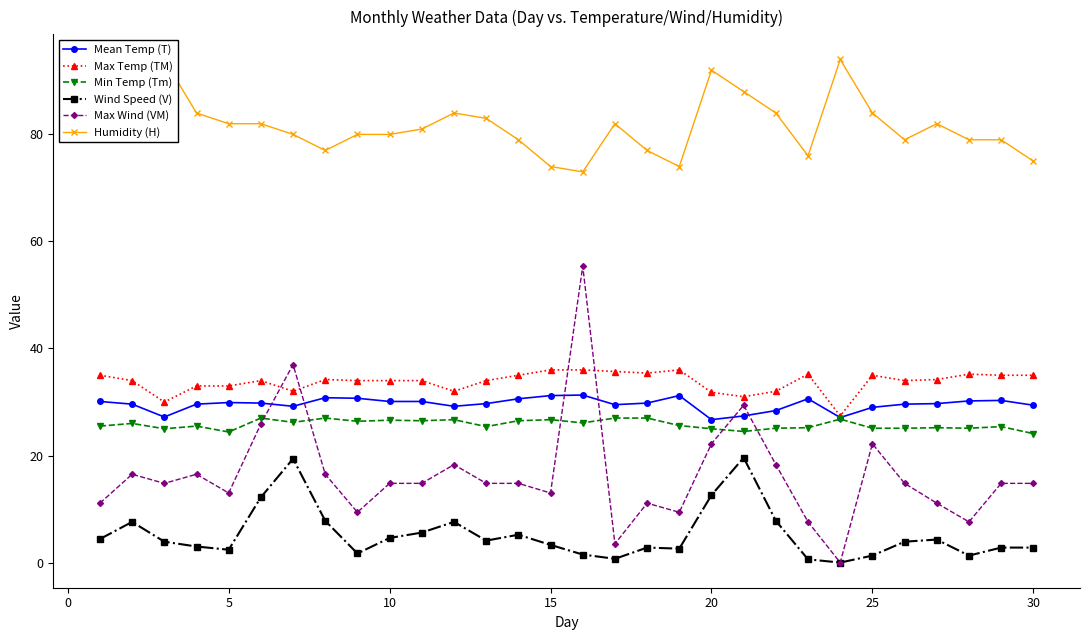

True or false: Wind Speed (V) and Max Temp (TM) intersect in this chart.

False